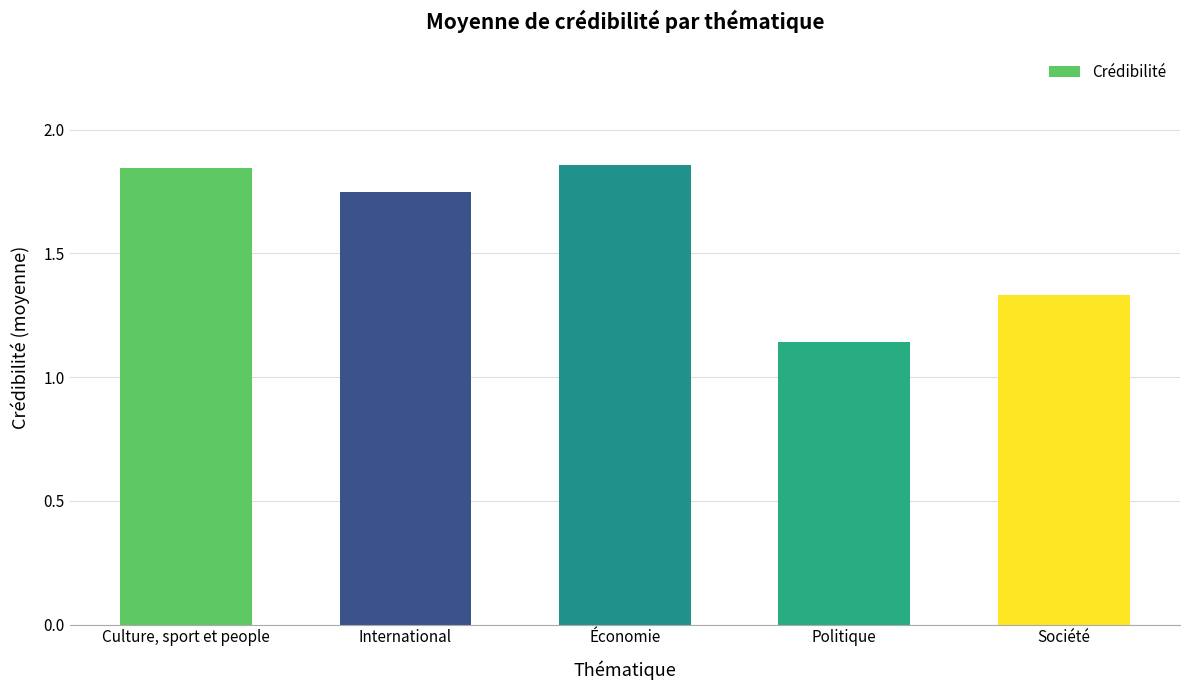

List the labels in order of value, largest first.

Économie, Culture, sport et people, International, Société, Politique